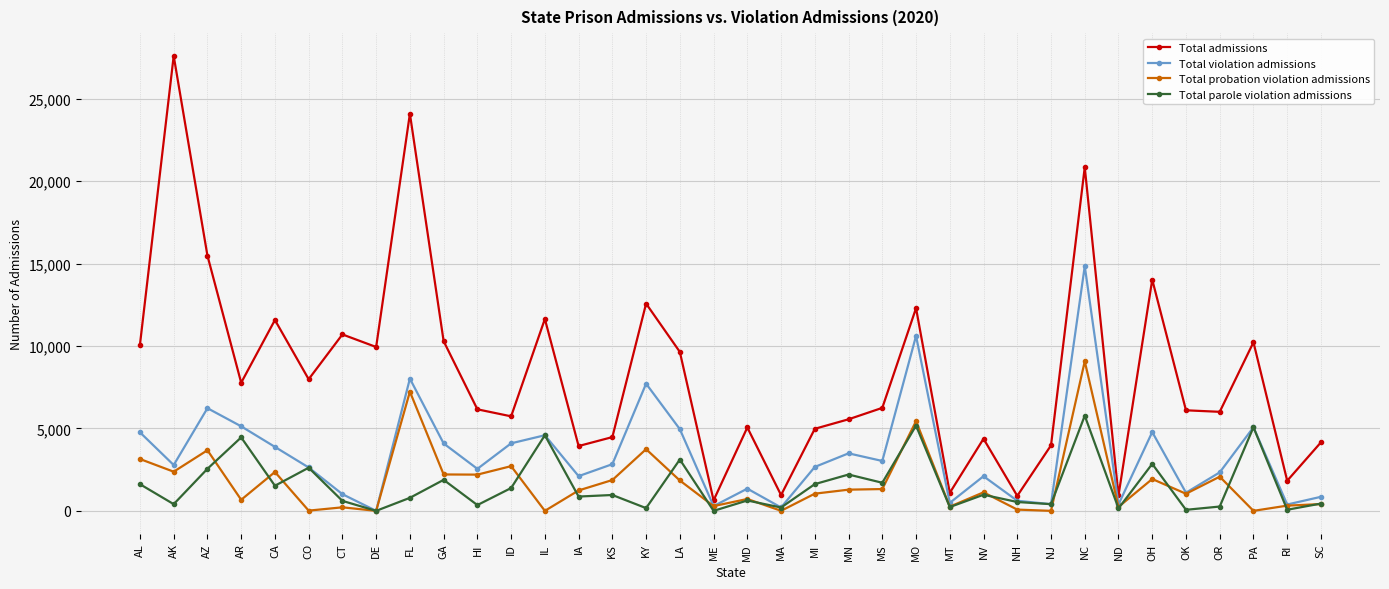

How many interior local peaks does the Total admissions series have?

12